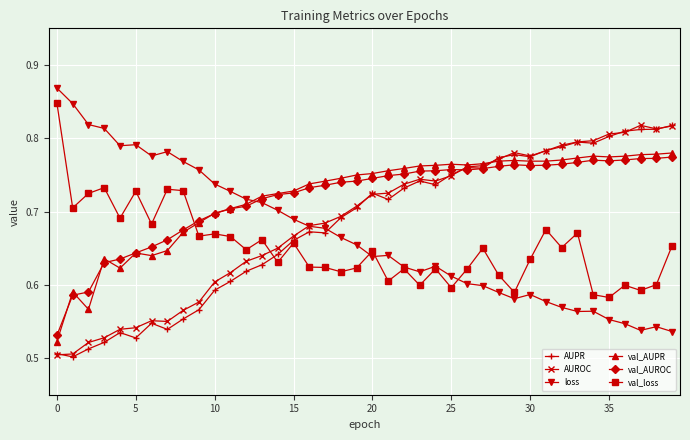

Does the chart display data point markers on the line(s)?

Yes